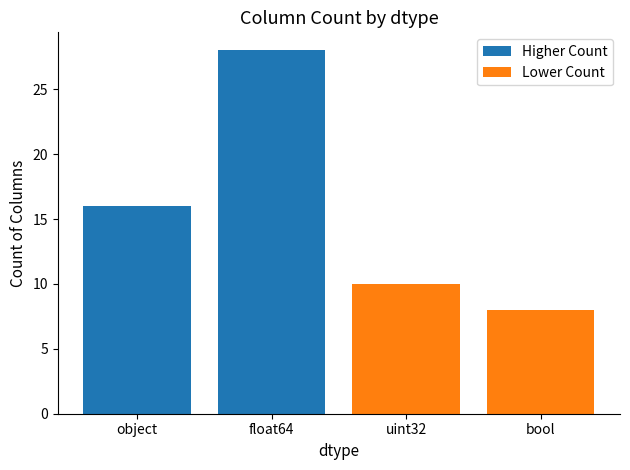

Reading right to left, what are all the values shown in this chart?

bool=8	uint32=10	float64=28	object=16